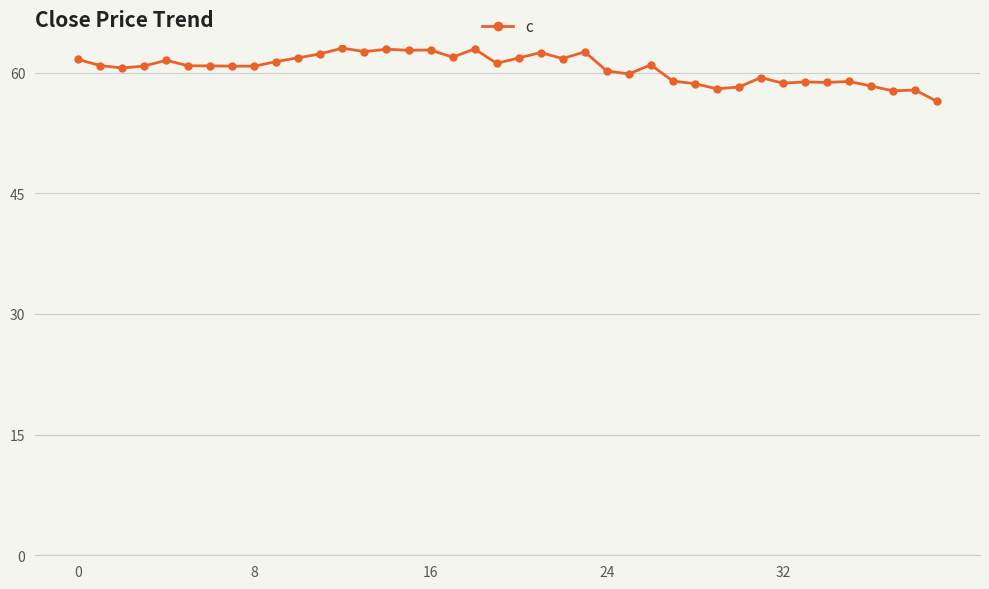

Does the chart display data point markers on the line(s)?

Yes